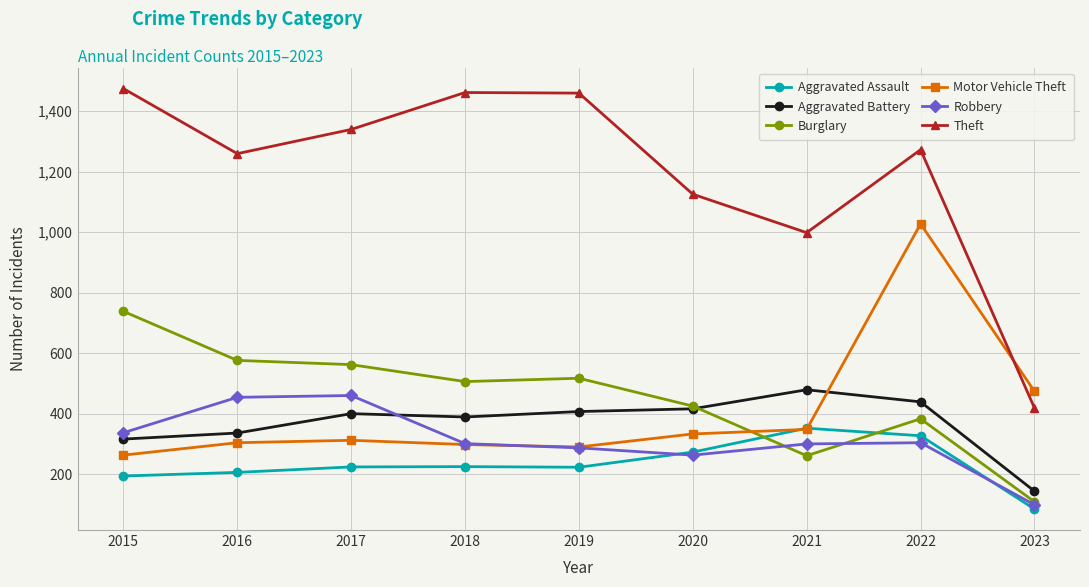

Where is Theft nearest to the value 946?

2021